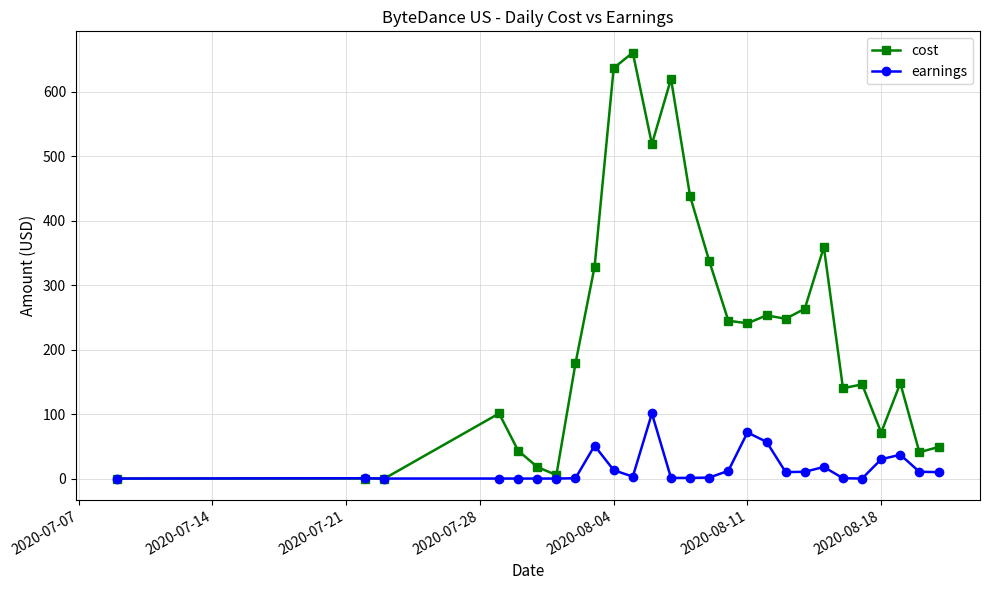

True or false: cost has more than 2 interior local peaks.

True